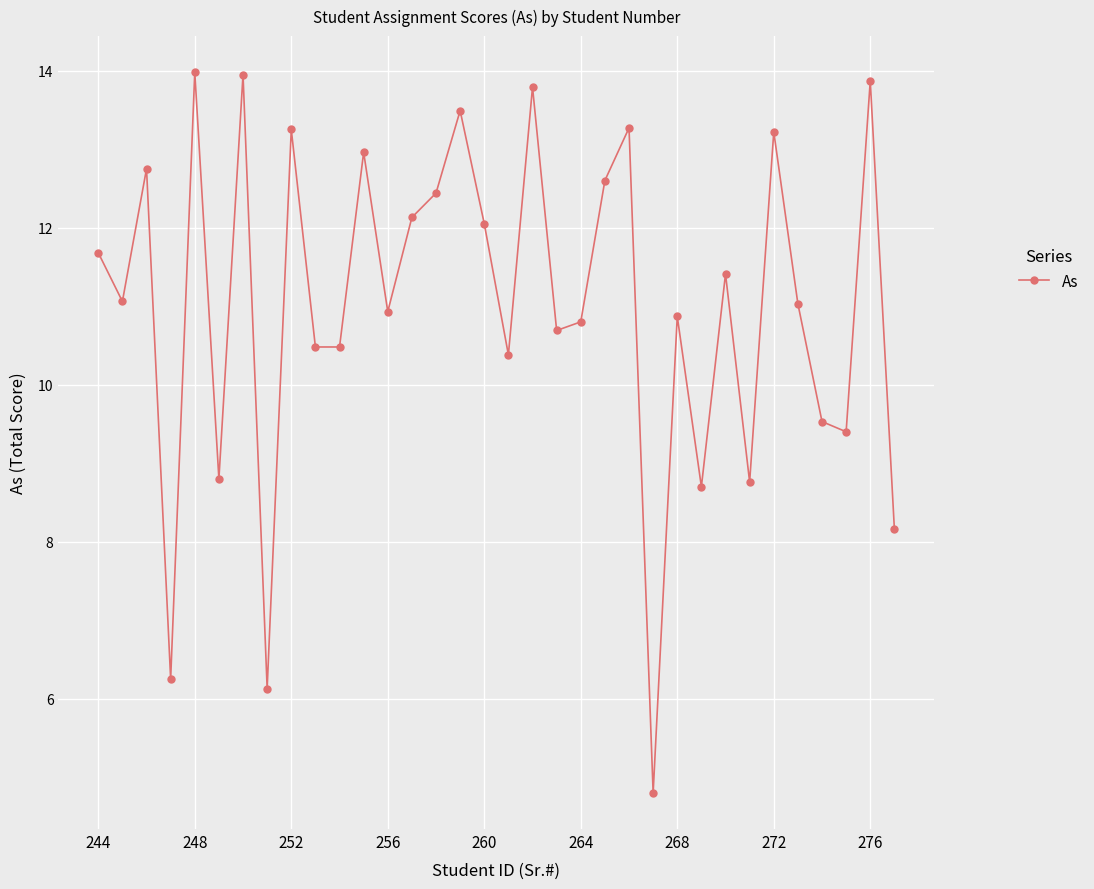

What is the average value?

11.0